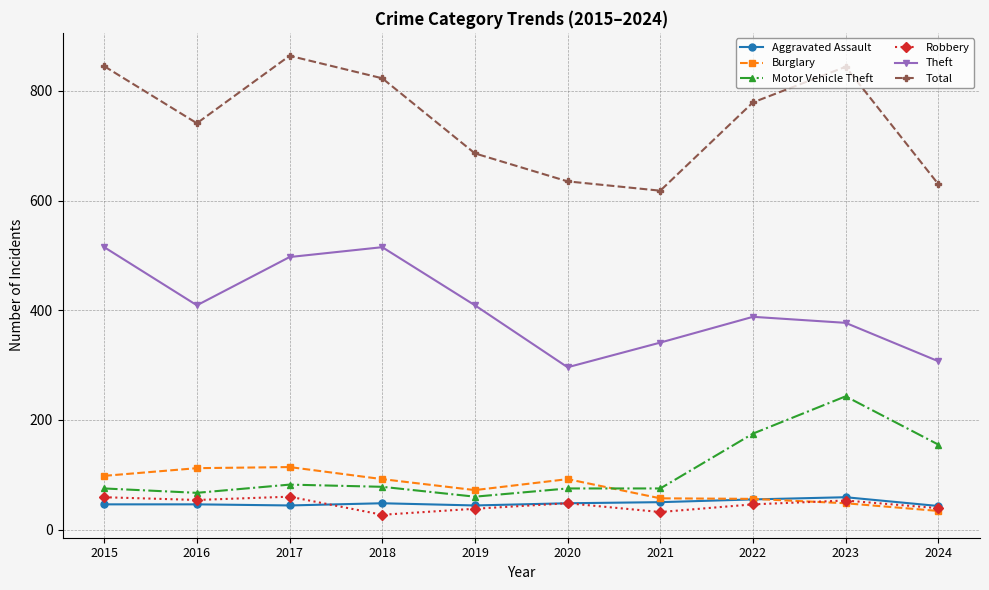

How many intersections are there between Burglary and Motor Vehicle Theft?

1